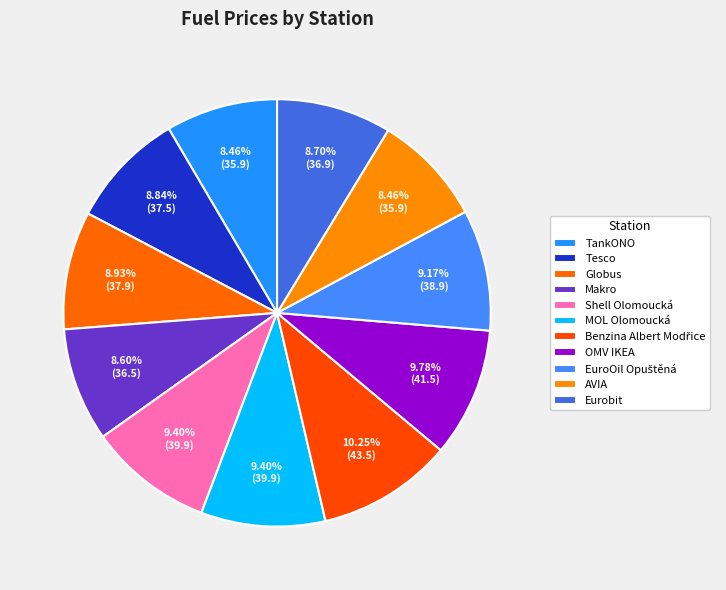

Count the number of slices in the pie.

11